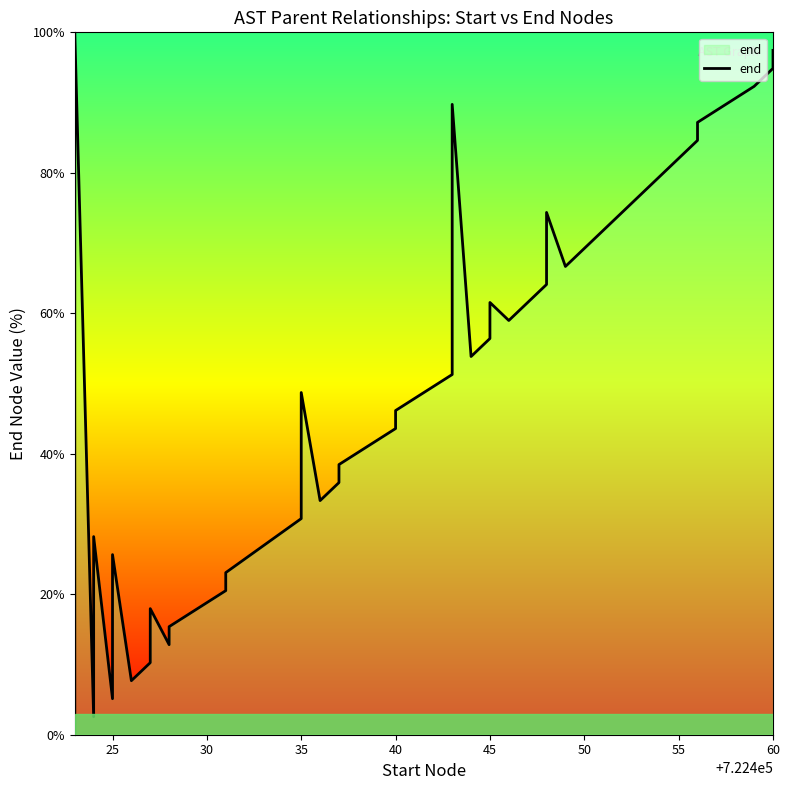

Reading left to right, transcribe all the data shown in this chart.

0.0	100.0	2.6	28.2	5.1	25.6	7.7	10.3	17.9	12.8	15.4	20.5	23.1	30.8	41.0	48.7	33.3	35.9	38.5	43.6	46.2	51.3	79.5	89.7	53.8	56.4	61.5	59.0	64.1	69.2	74.4	66.7	71.8	76.9	82.1	84.6	87.2	92.3	94.9	97.4